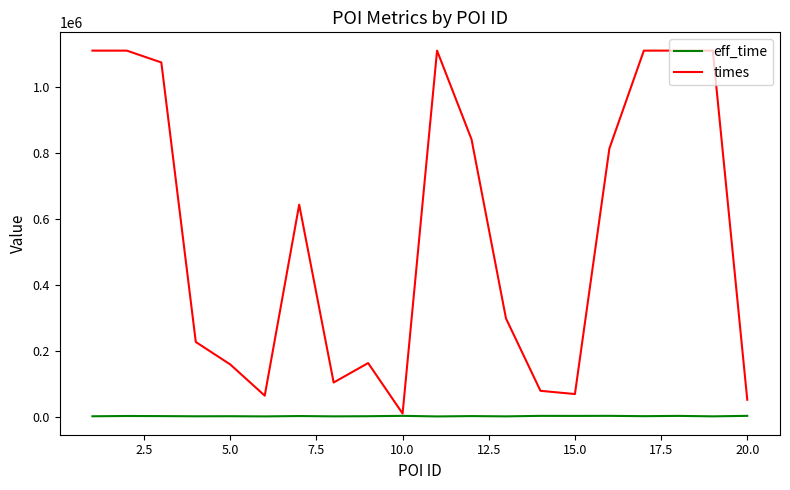

What is the greatest value displayed?

1111071